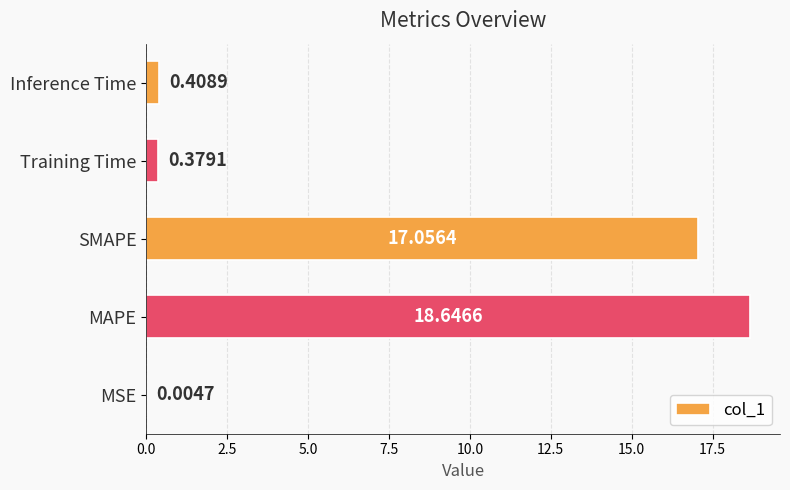

At which label is the value closest to 9?

SMAPE